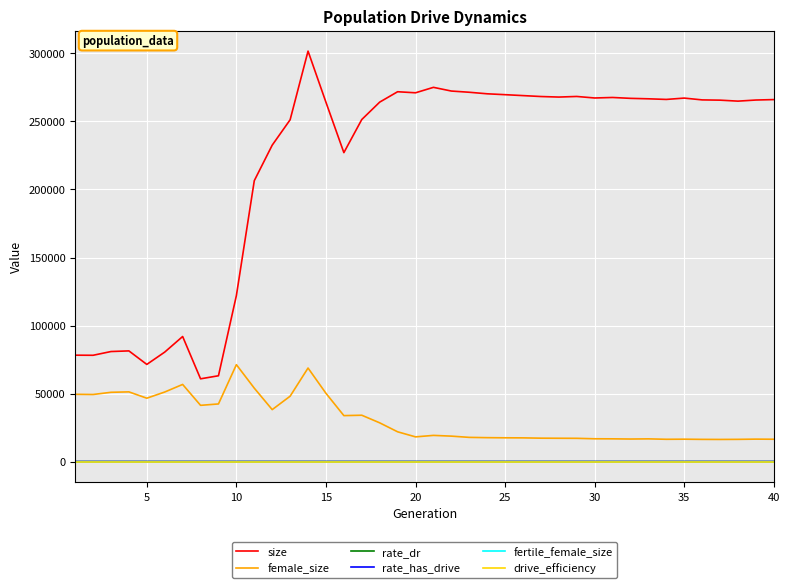

What is the maximum value shown in the chart?

301711.0